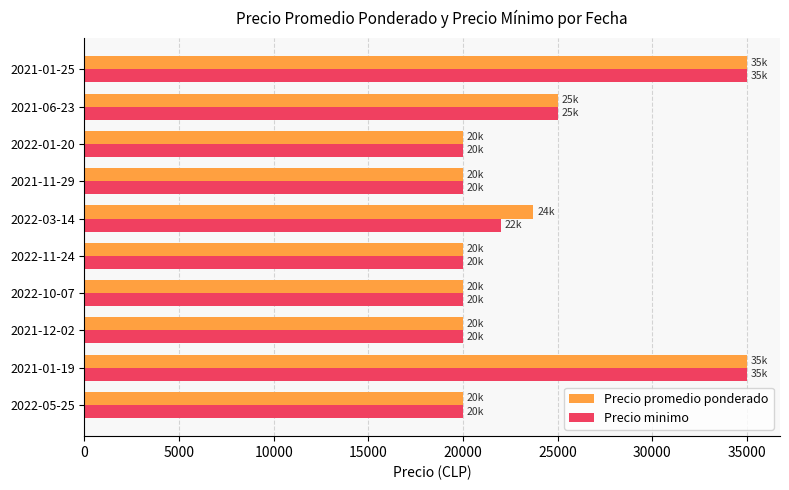

The value of Precio minimo at 2021-06-23 is 41531. True or false?

False